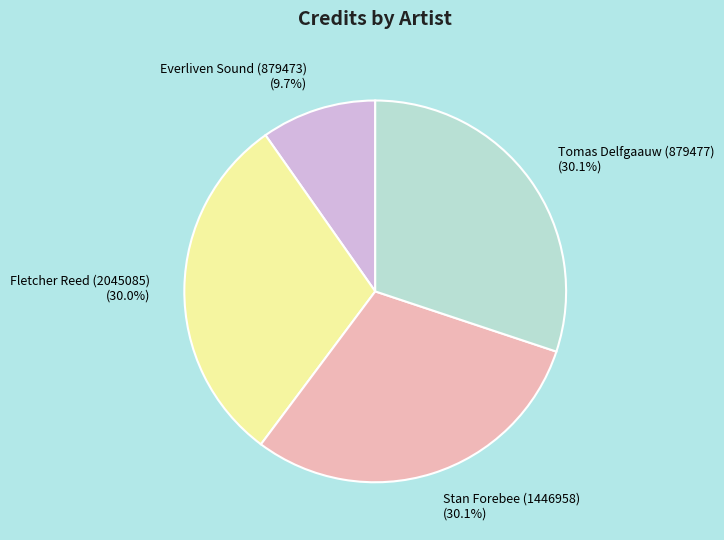

Do Tomas Delfgaauw (879477) and Stan Forebee (1446958) together represent more than half of the pie?

Yes